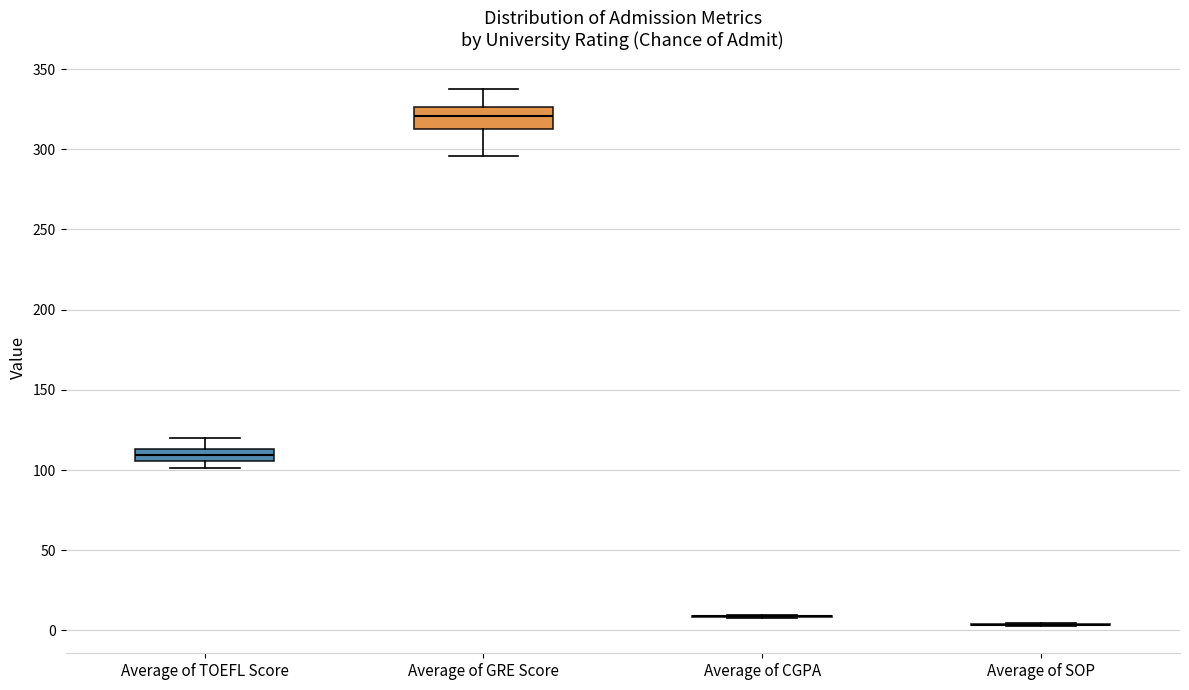

Where does the median line of the box for Average of TOEFL Score sit on the y-axis? The values are not printed on the chart, so give them approximately, as read against the axis.

110